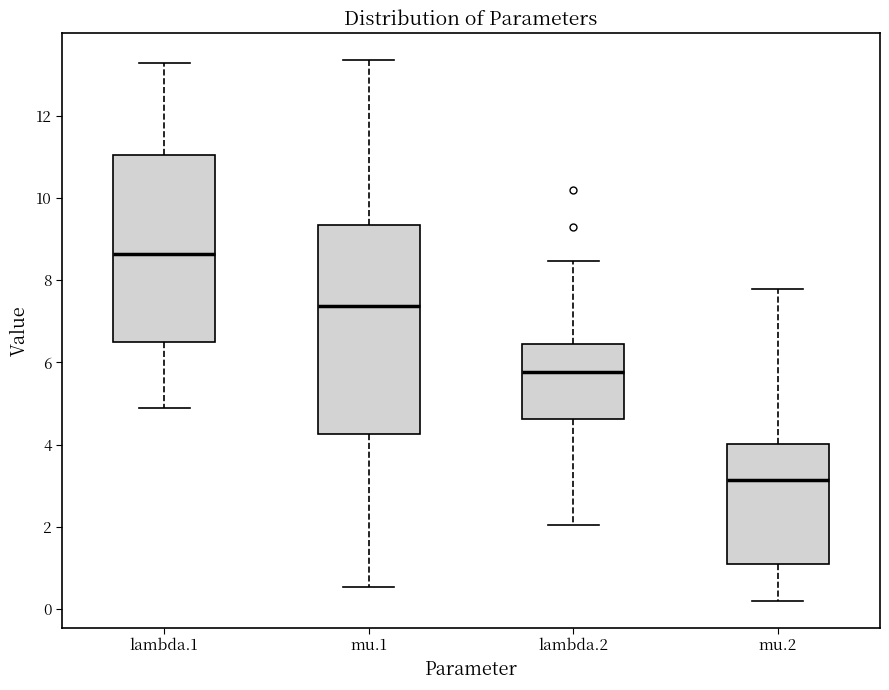

Which box has the lowest median line?

mu.2